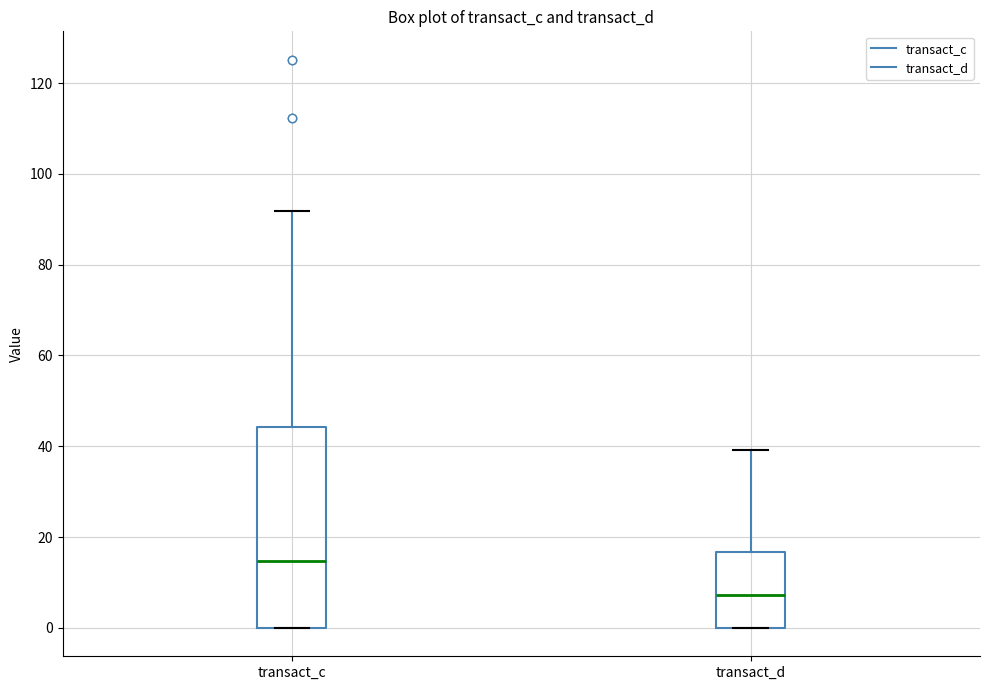

Which box is the tallest, from its lower edge to its upper edge?

transact_c